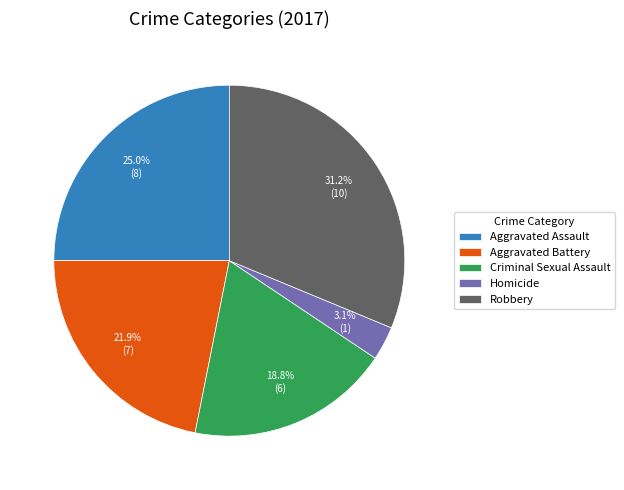

Is it true that Aggravated Assault is 11% of the pie?

False